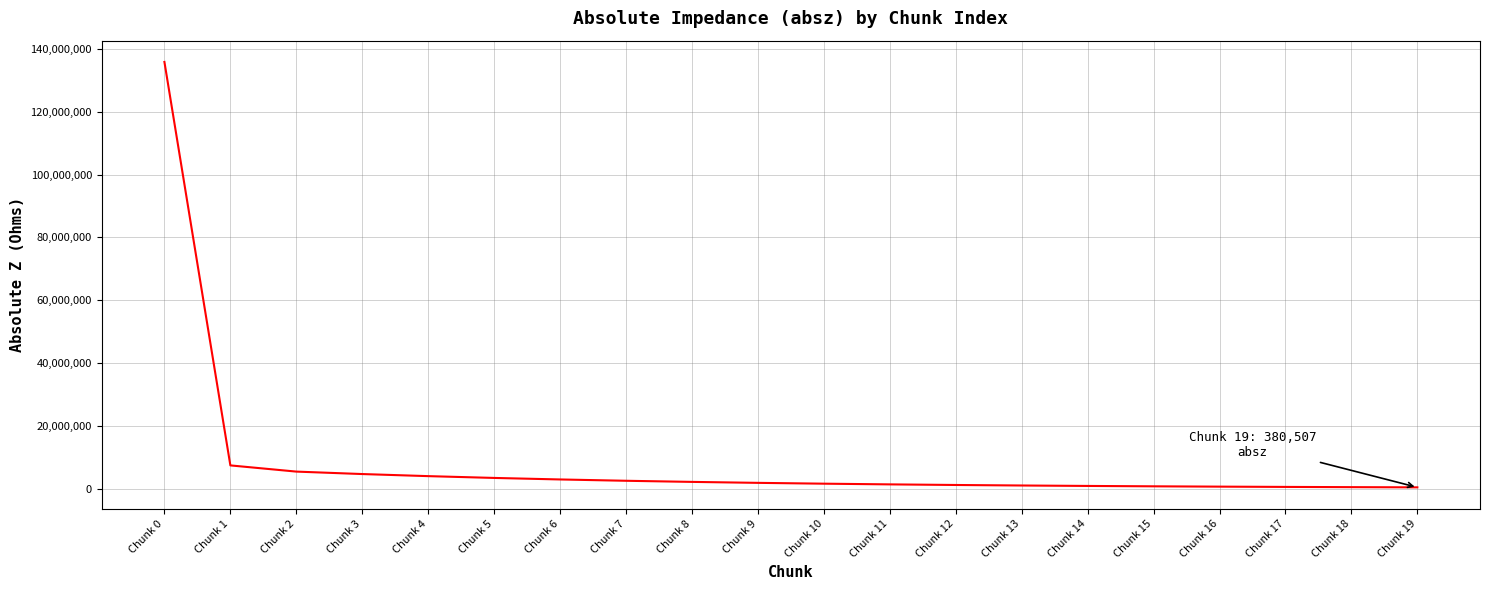

Does the chart have visible grid lines?

Yes